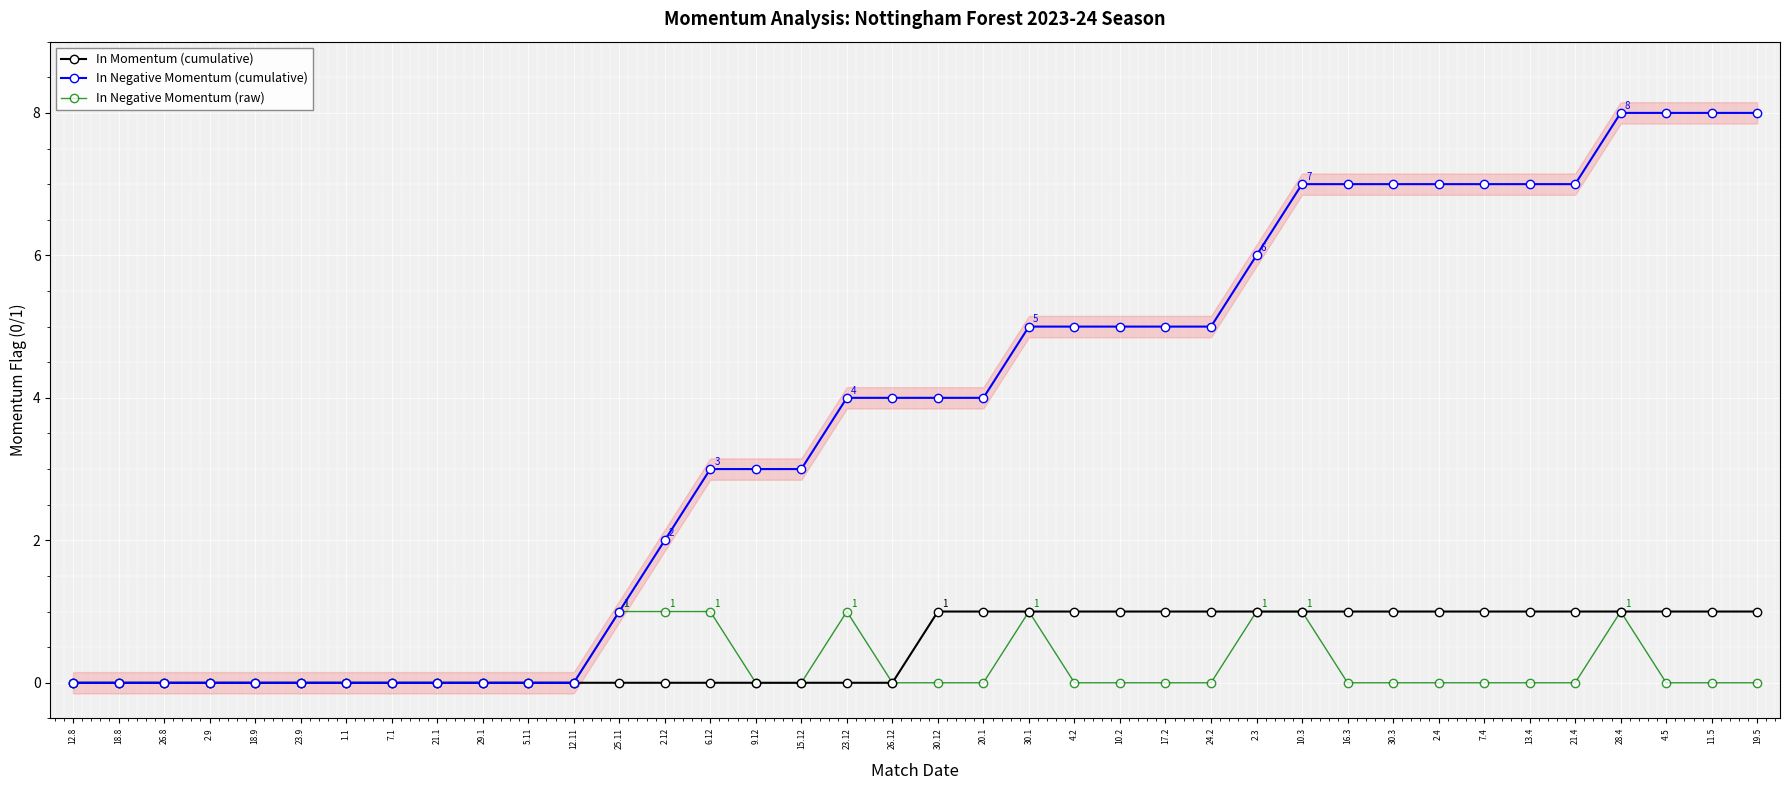

The In Negative Momentum (cumulative) series shows 0 at 12.8. True or false?

True